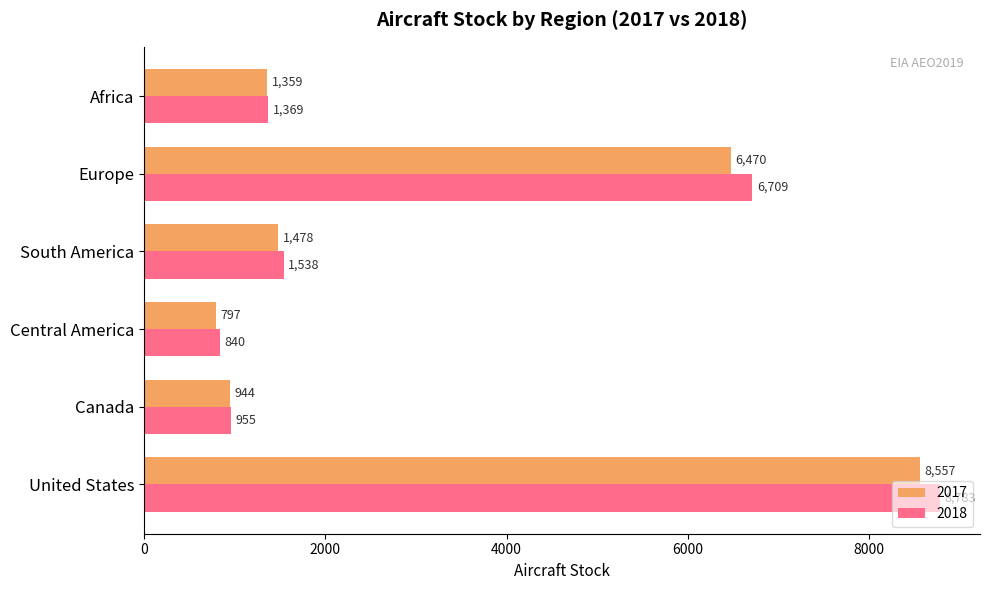

Is it true that 2017 equals 1093.5 at Central America?

False